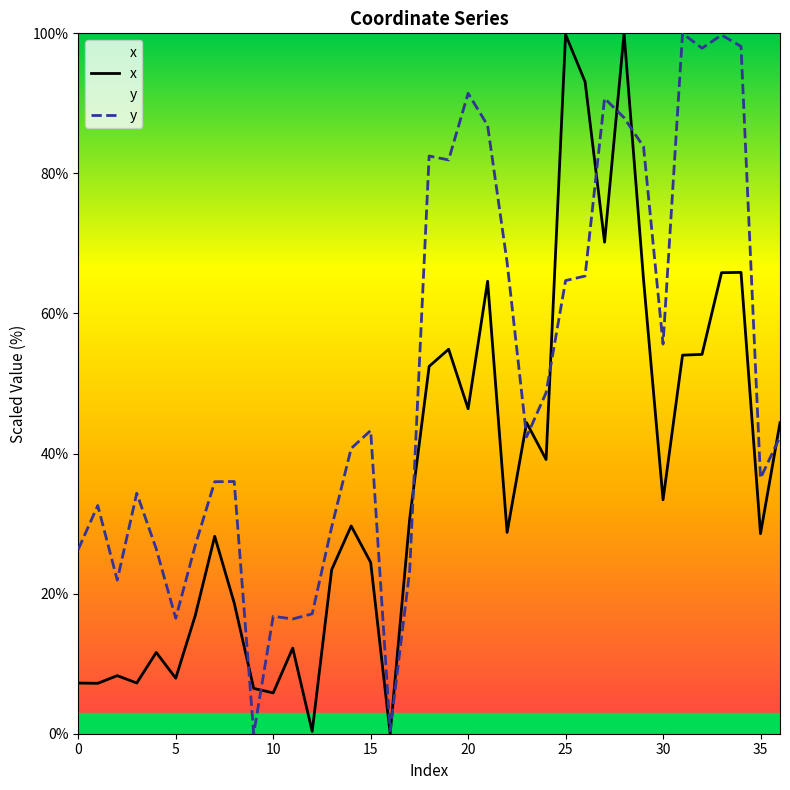

Which series has the largest total across all categories?

y